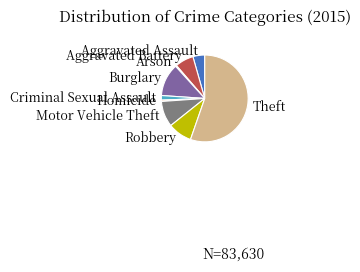

True or false: Burglary accounts for 12% of the total.

True